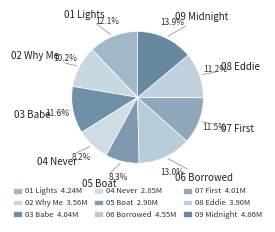

How many slices are in this pie chart?

9